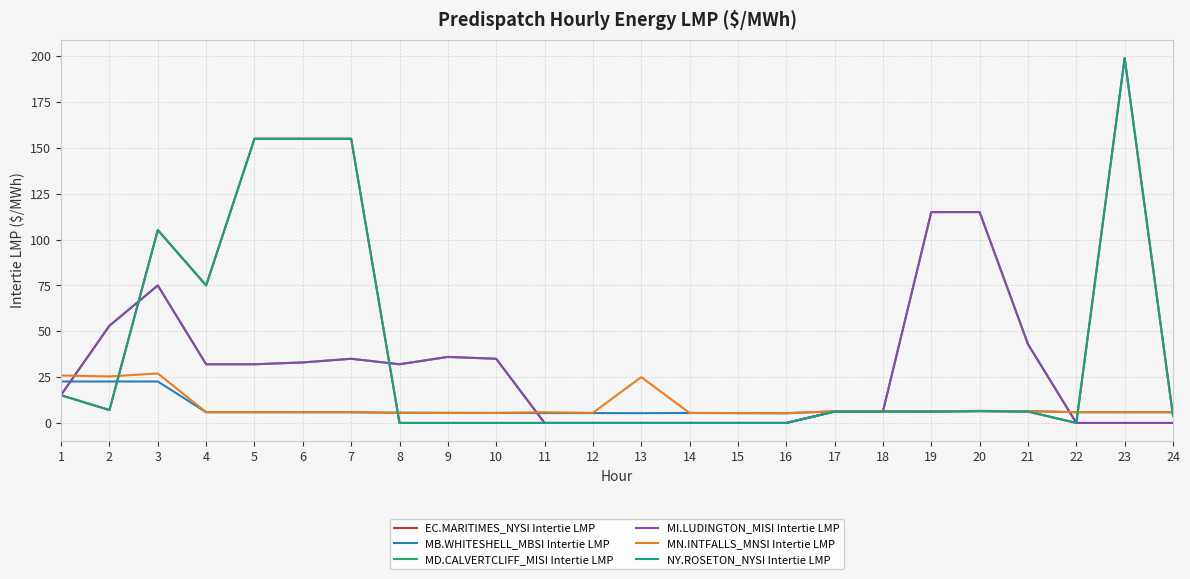

Does the chart have visible grid lines?

Yes